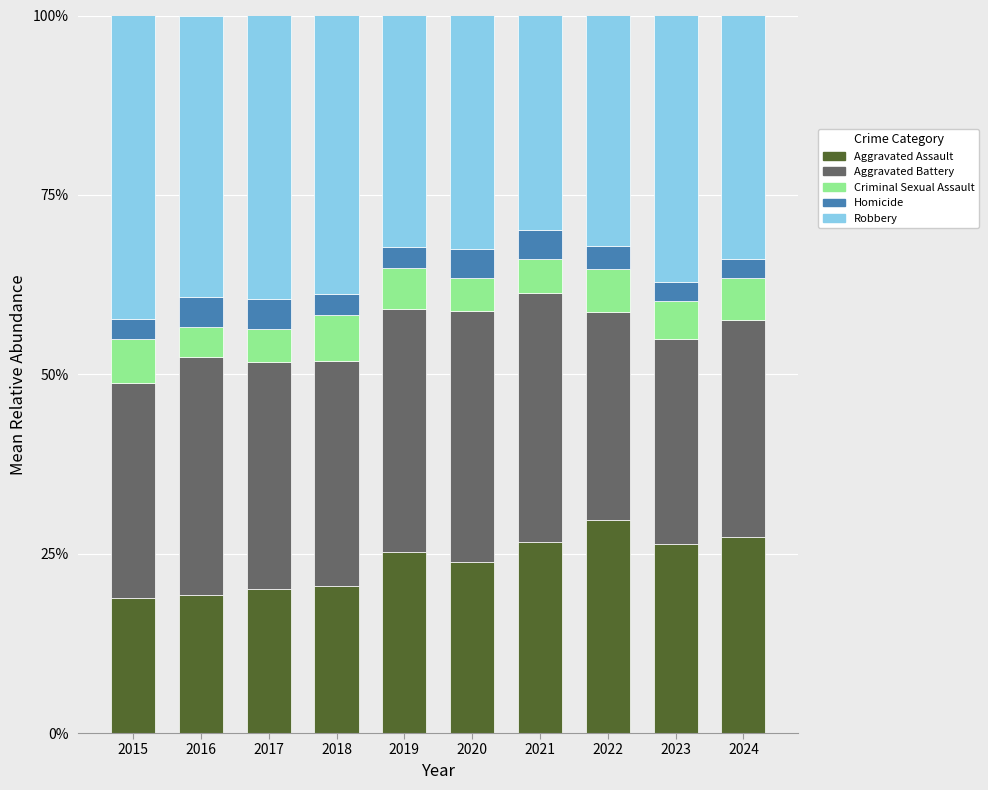

Is it true that Aggravated Assault equals 6.2 at 2018?

False